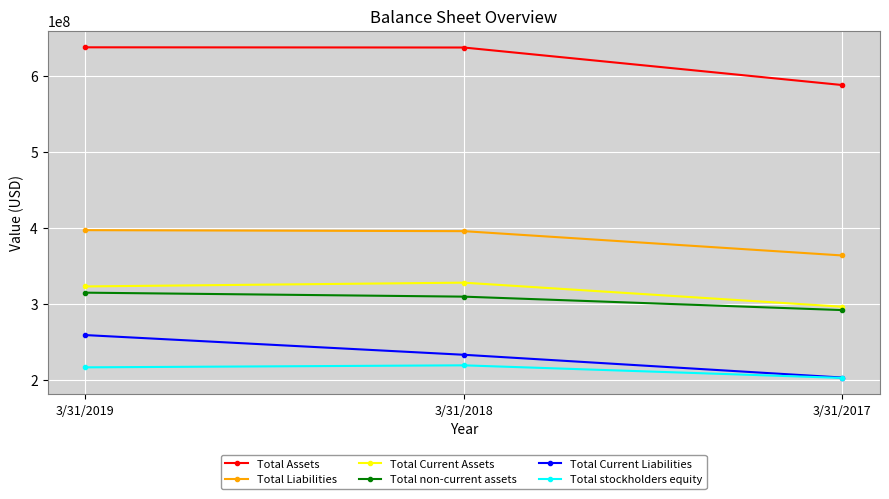

The value of Total Liabilities at 3/31/2018 is 563193559. True or false?

False